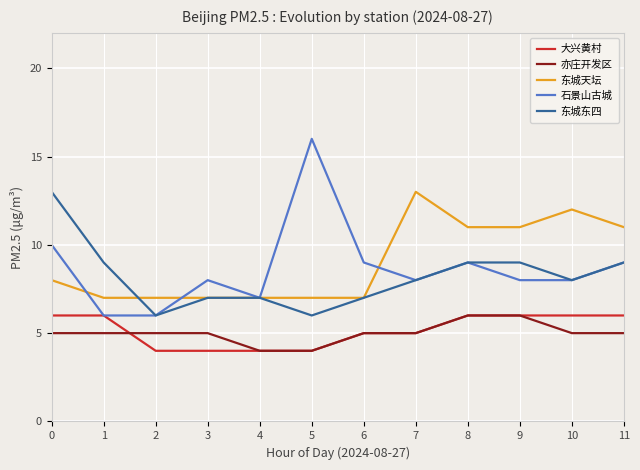

Is the value of 东城东四 at 7 greater than the value of 东城天坛 at 8?

No